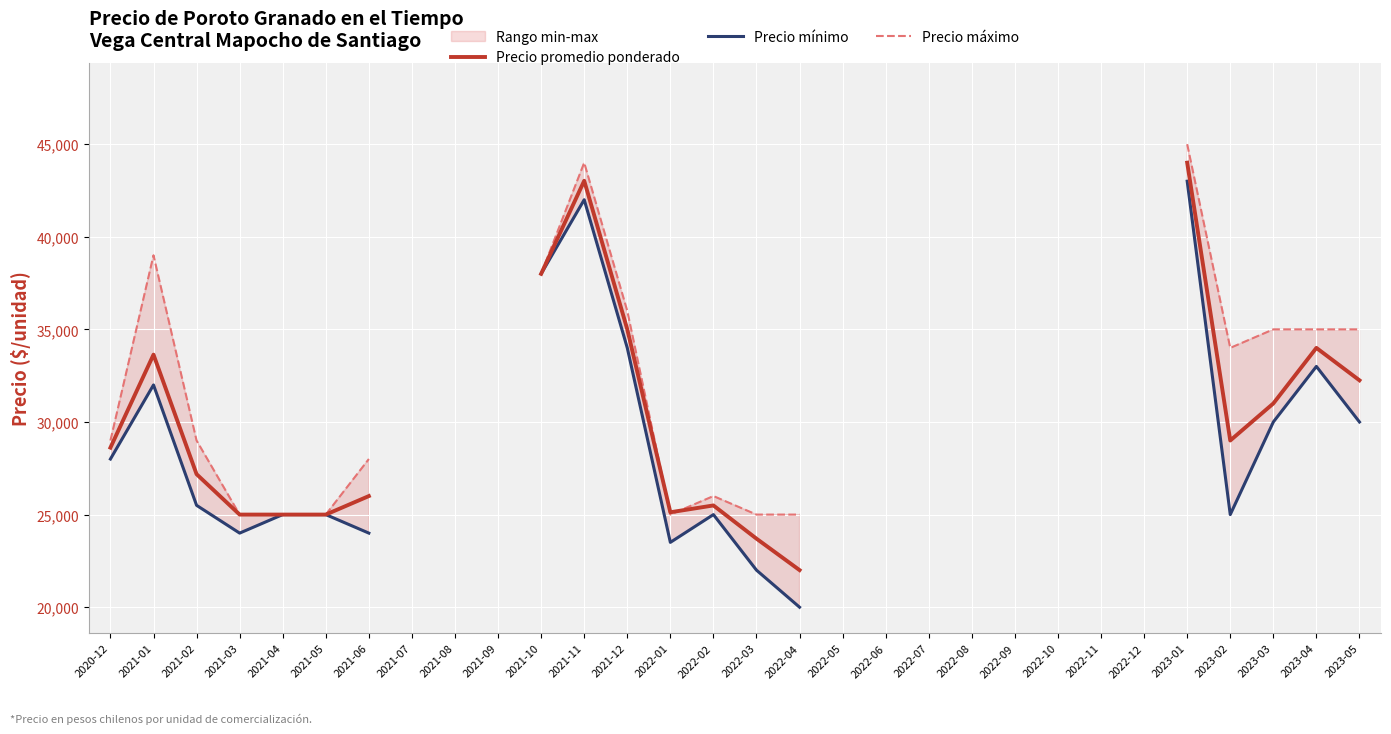

At which label is Precio máximo closest to 36500?

2021-12